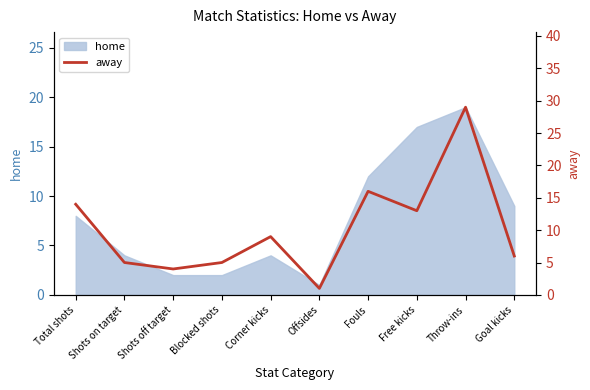

Where is the data nearest to the value 15?

Total shots